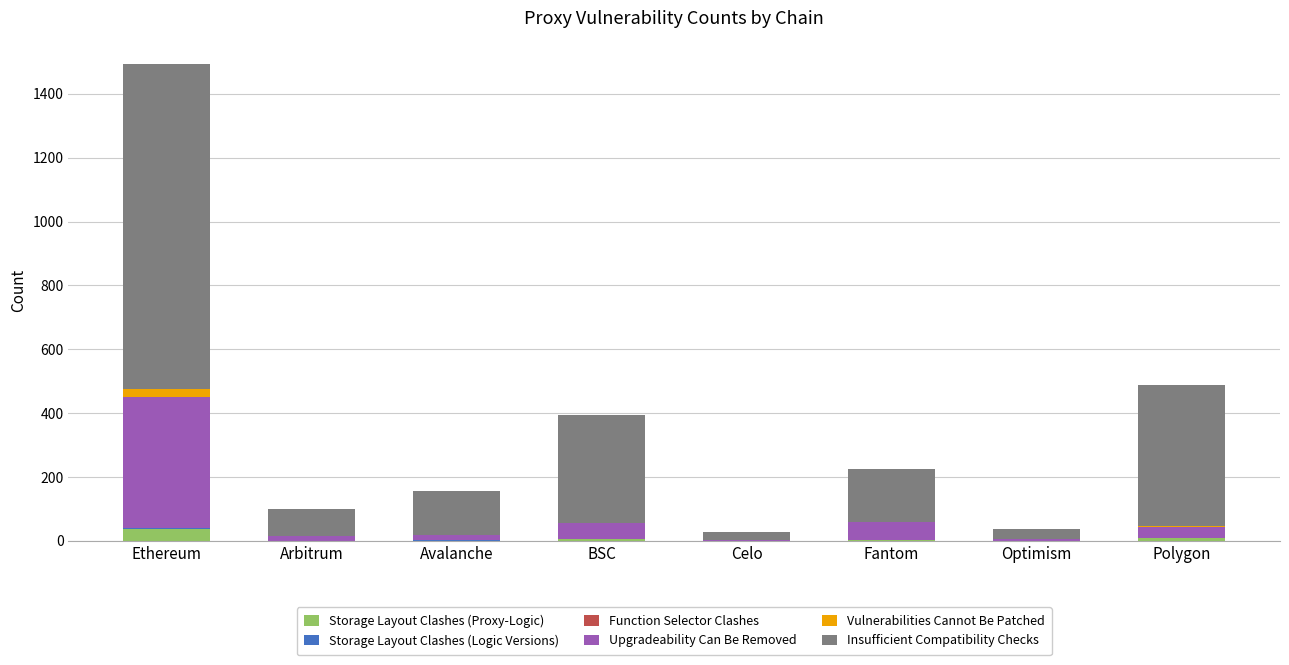

At which category is the sum across all series the highest?

Ethereum